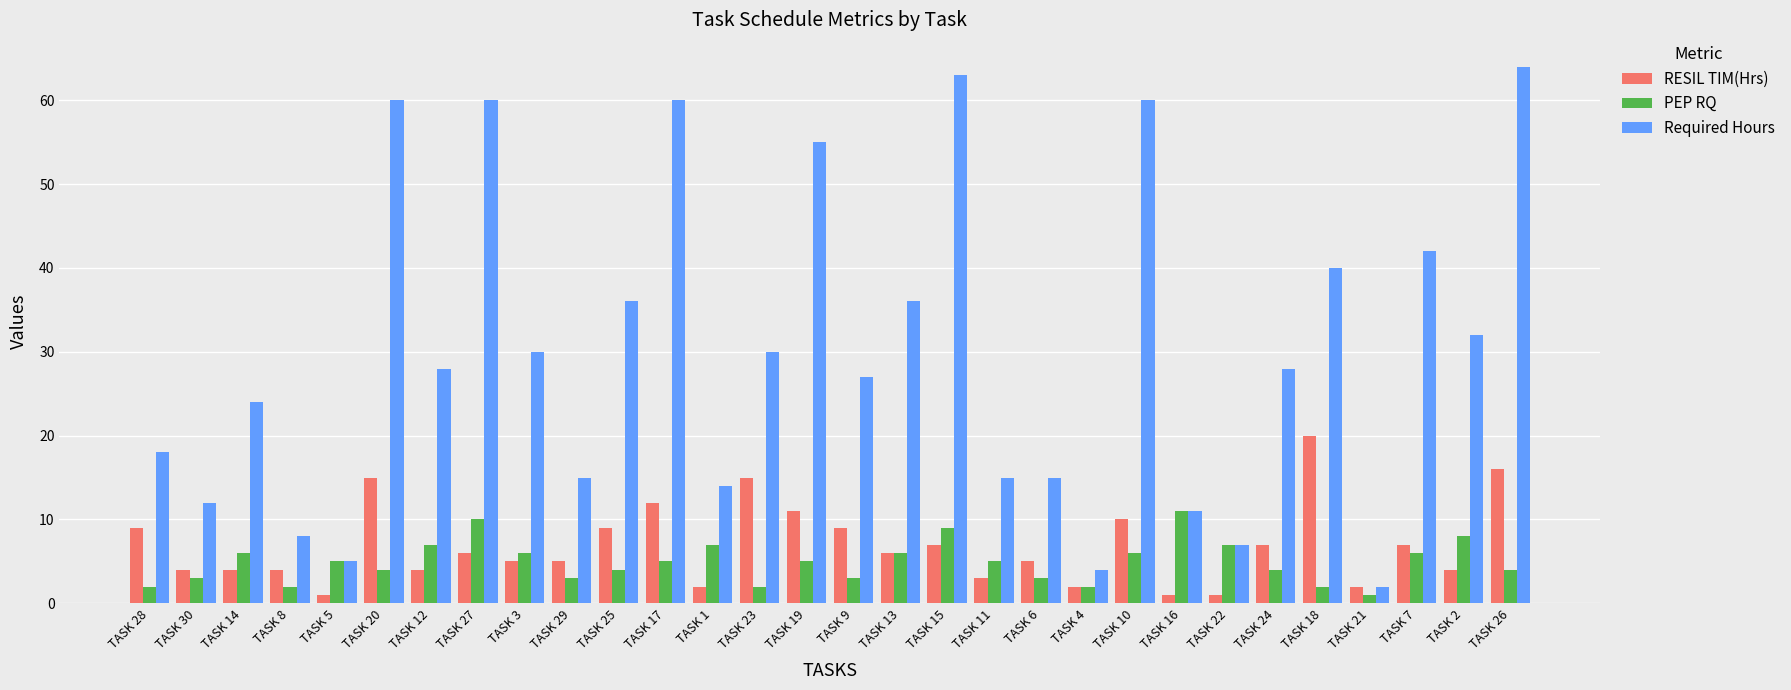

What are all the series names shown in the legend?

RESIL TIM(Hrs), PEP RQ, Required Hours